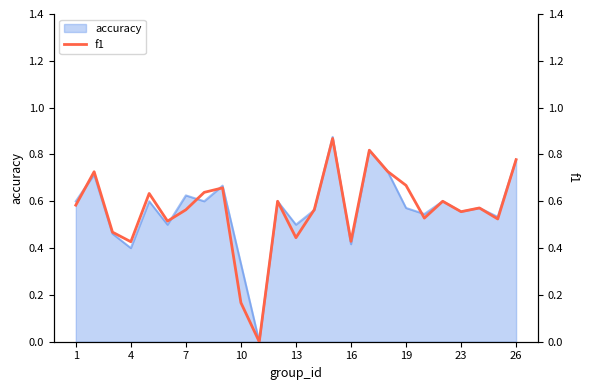

Does the chart have visible grid lines?

No